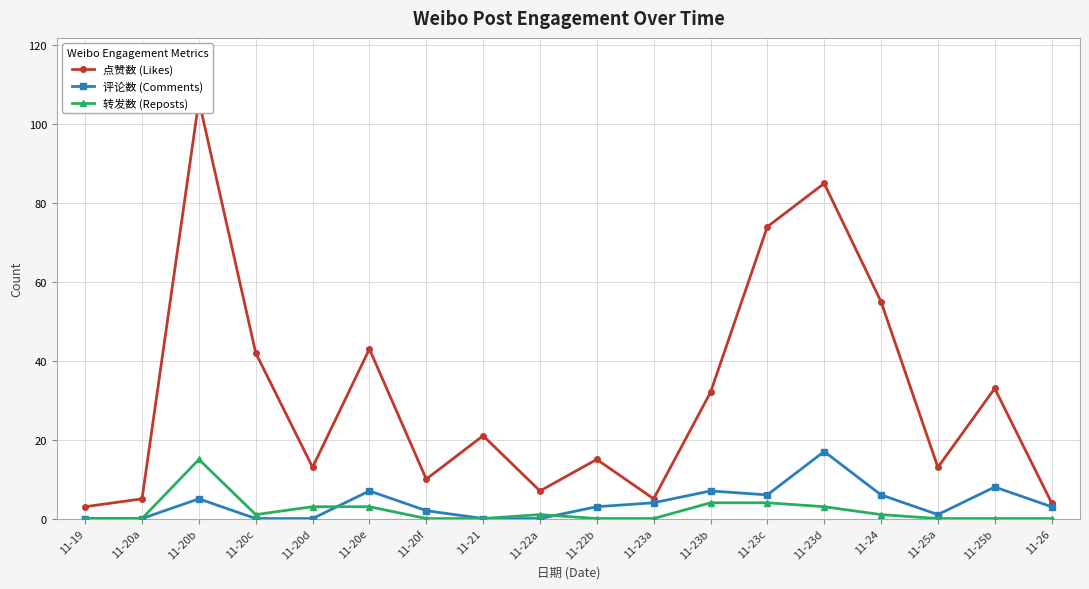

What is the total value across all series at 11-20a?

5